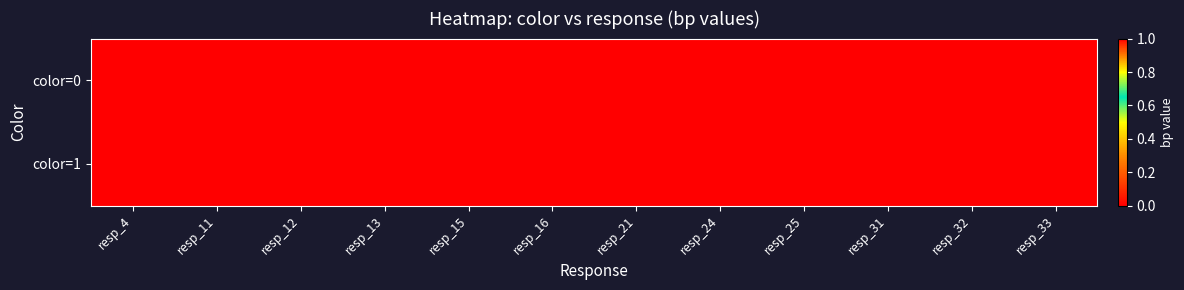

At which category is the sum across all series the highest?

resp_13